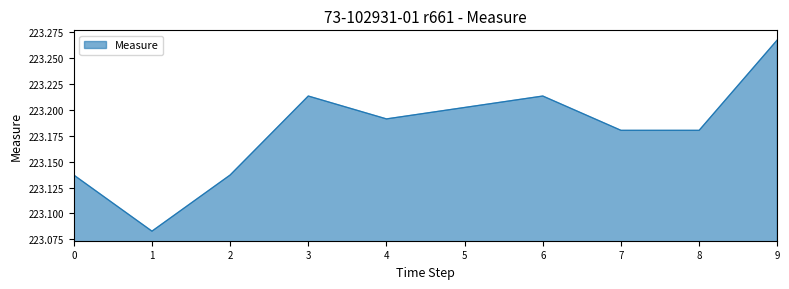

True or false: the data shows 223.2 at 5.

True